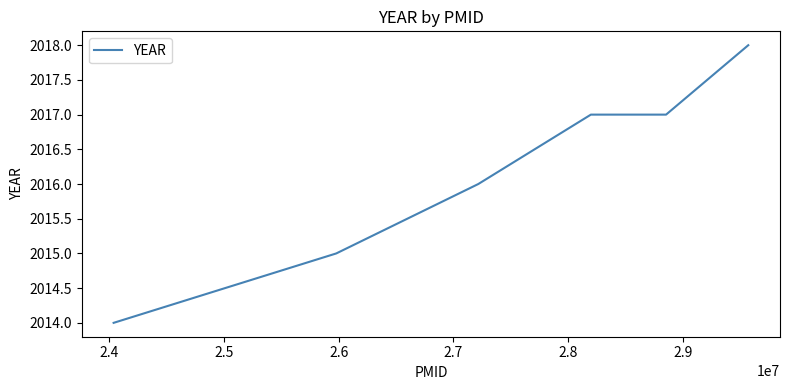

True or false: the data has more than 2 interior local peaks.

False